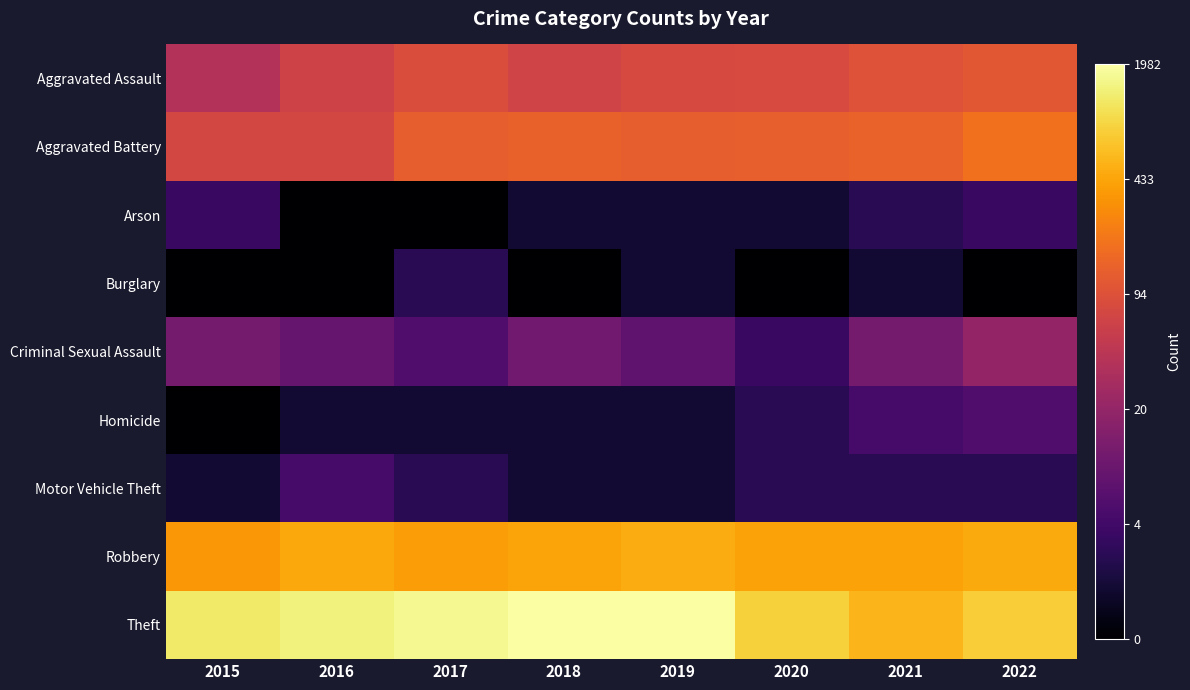

At which category is the sum across all series the highest?

2022